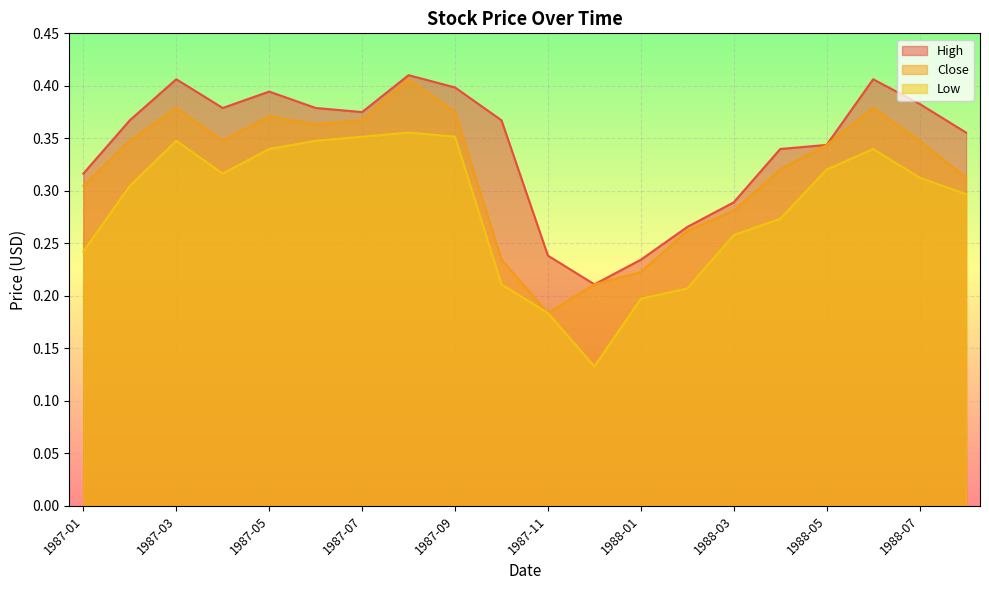

Which category has the lowest value in the High series?

1987-12